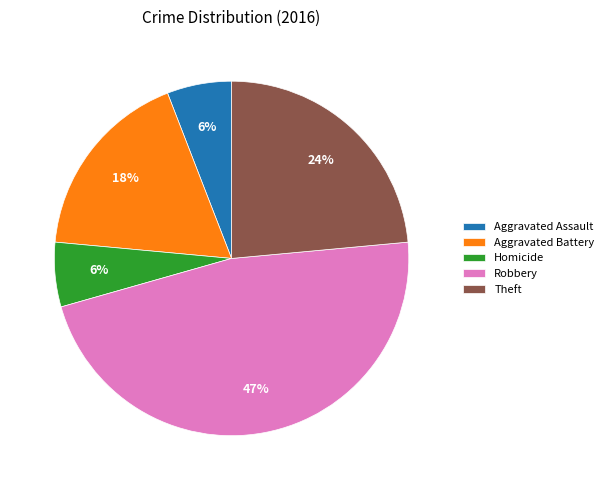

Does Robbery represent more than half of the total?

No